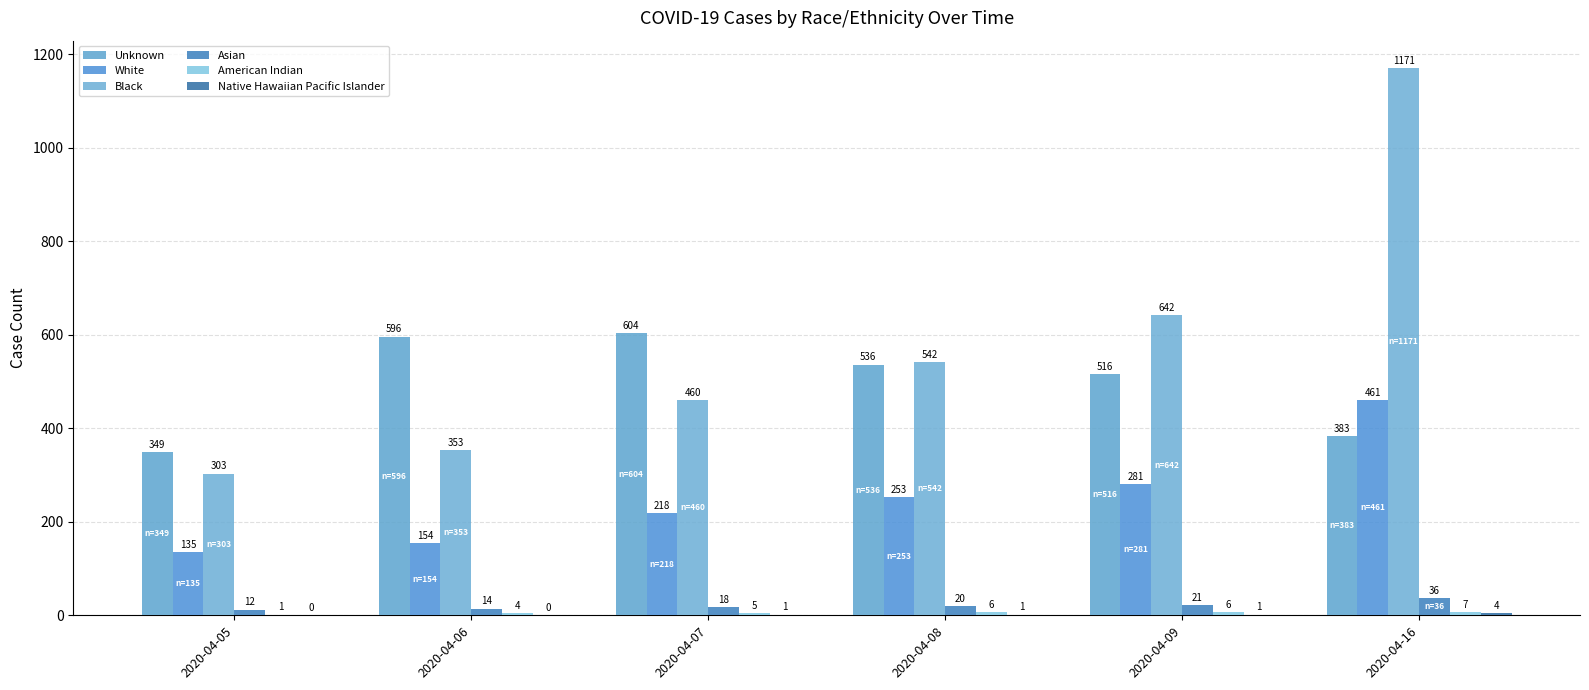

Are the bars horizontal?

No